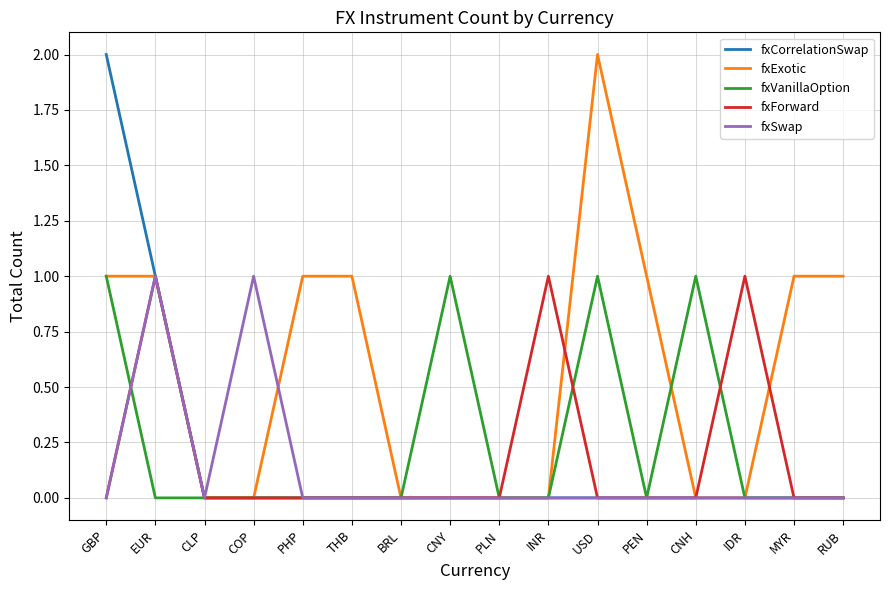

What position from the right is EUR?

15